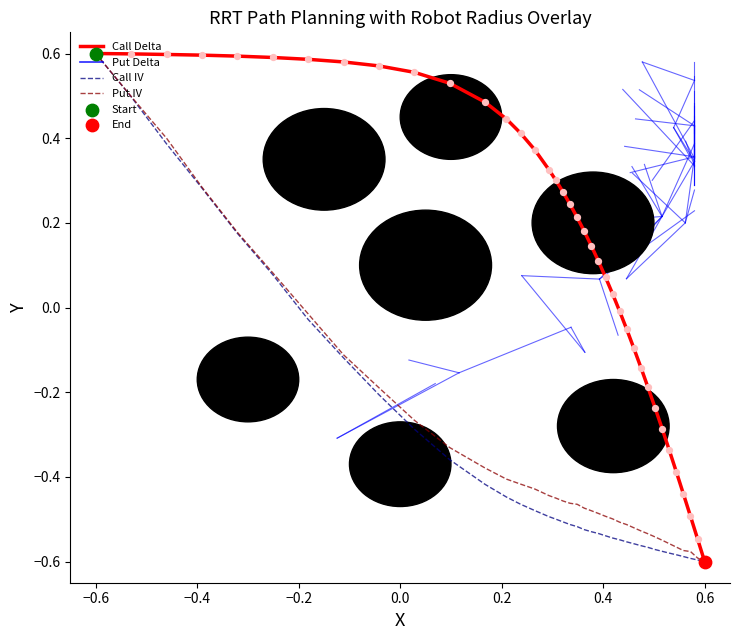

How many lines are shown in the chart?

4